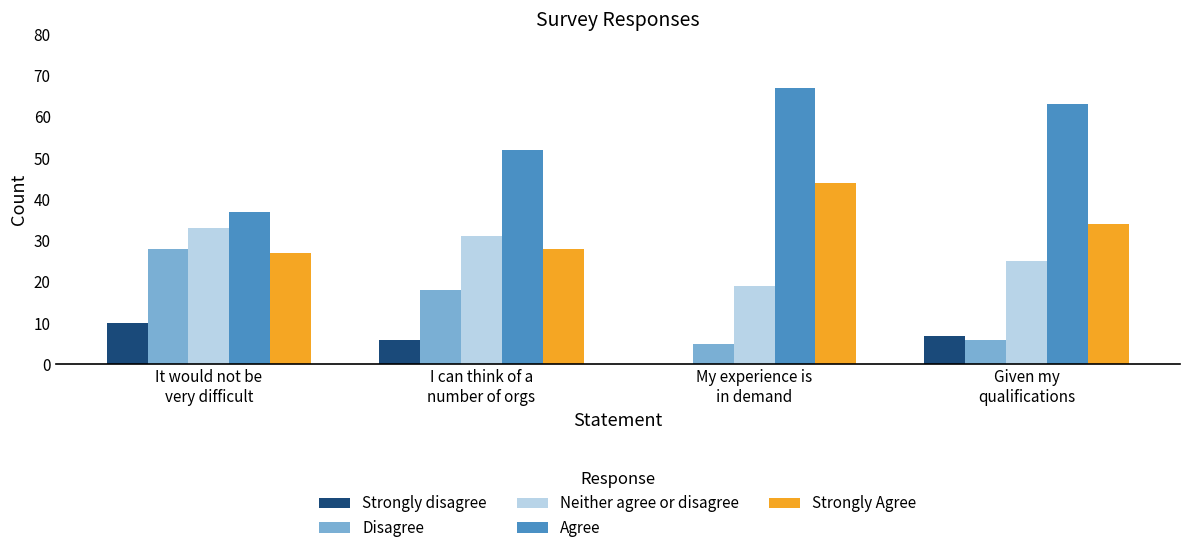

How many series are shown in this chart?

5